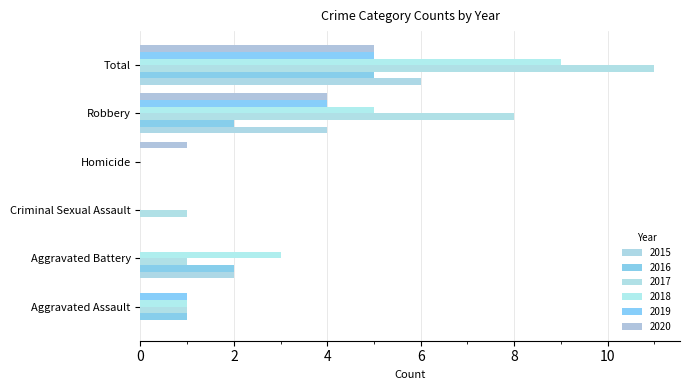

What is the total value across all series at Aggravated Assault?

4